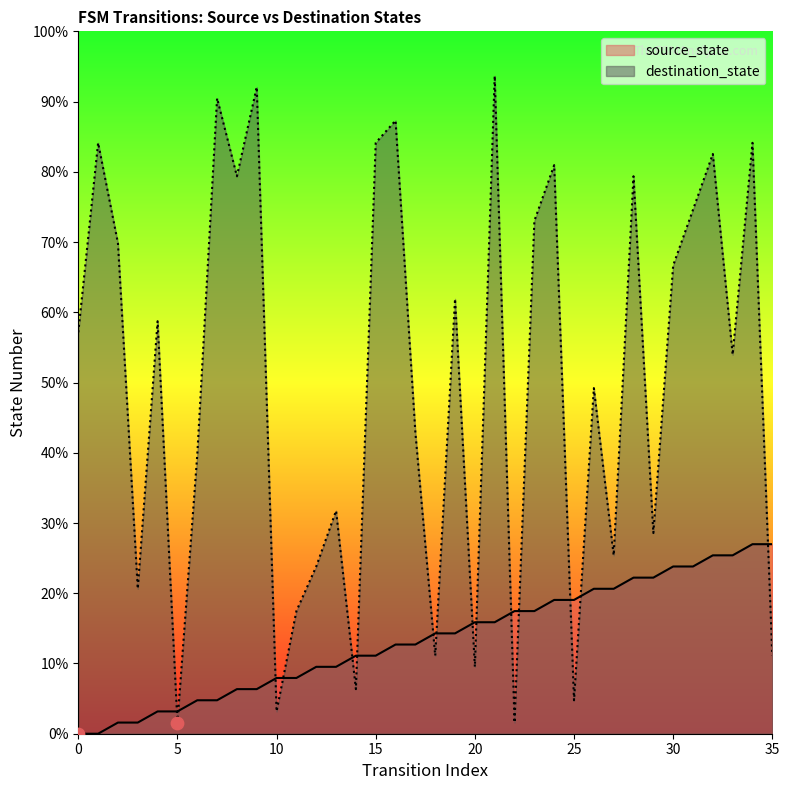

What is the total value across all series at 8?

85.7